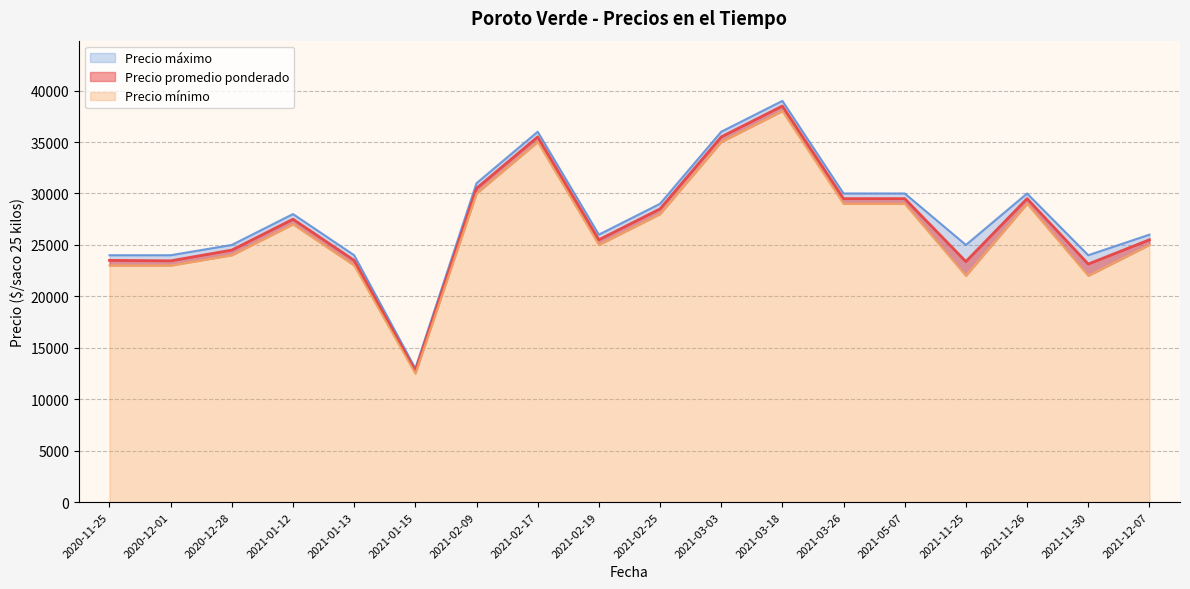

Which series has the largest total across all categories?

Precio maximo